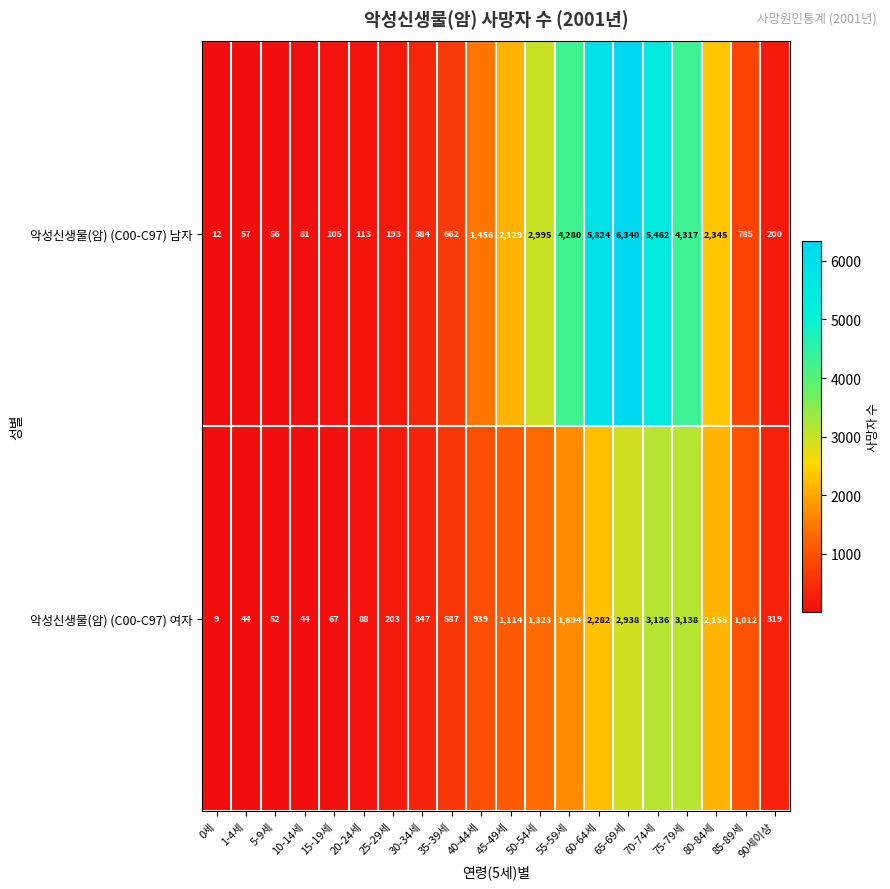

At which label does 악성신생물(암) (C00-C97) 여자 reach its peak?

75-79세